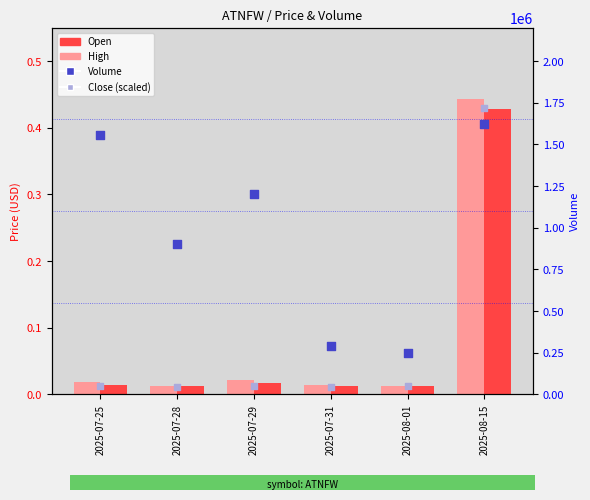

Which series contains the highest Y value?

Close (scaled)